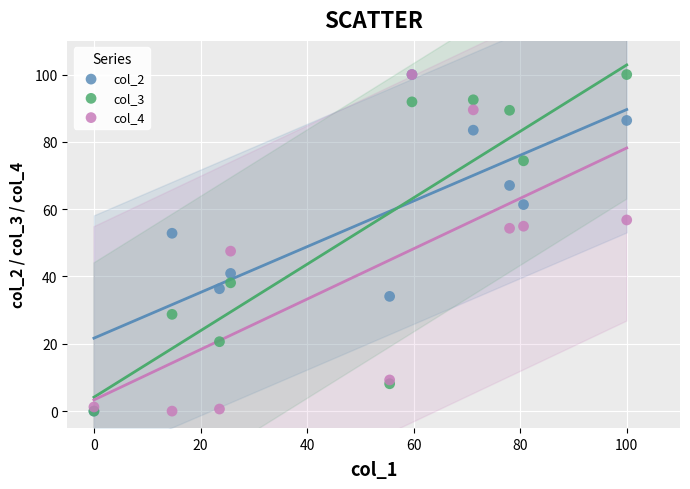

What are all the series names shown in the legend?

col_2, col_3, col_4